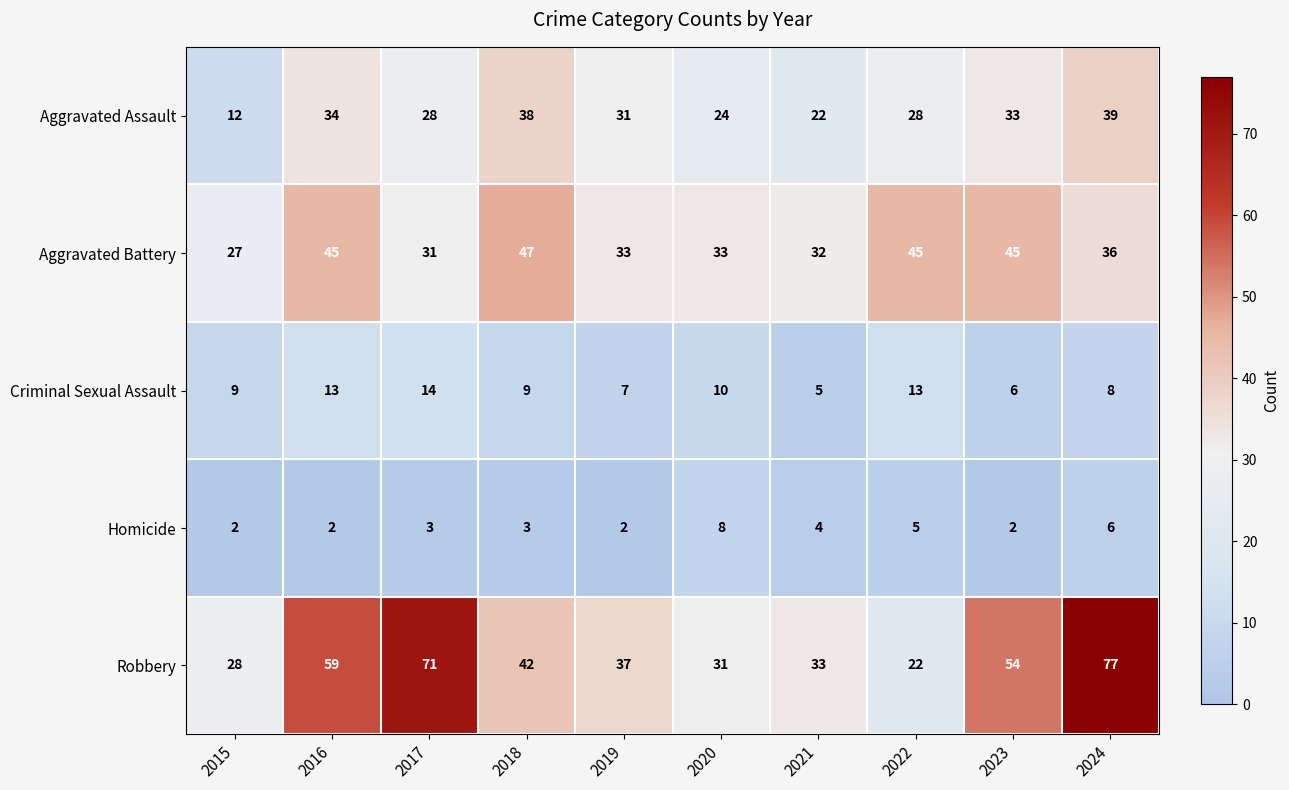

What is the difference between the second highest and second lowest values in the Robbery series?

43